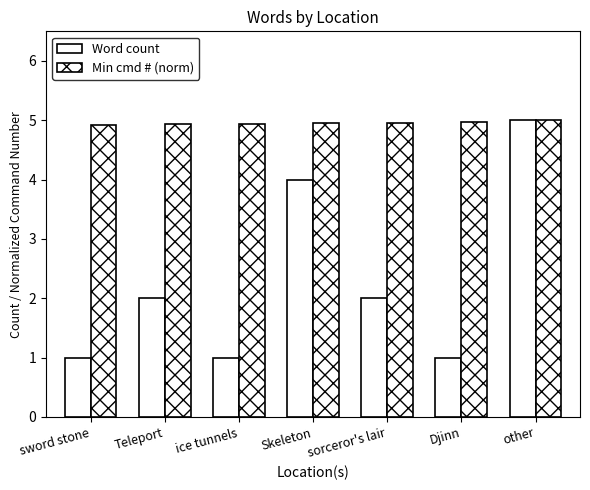

Count the number of categories in the chart.

7